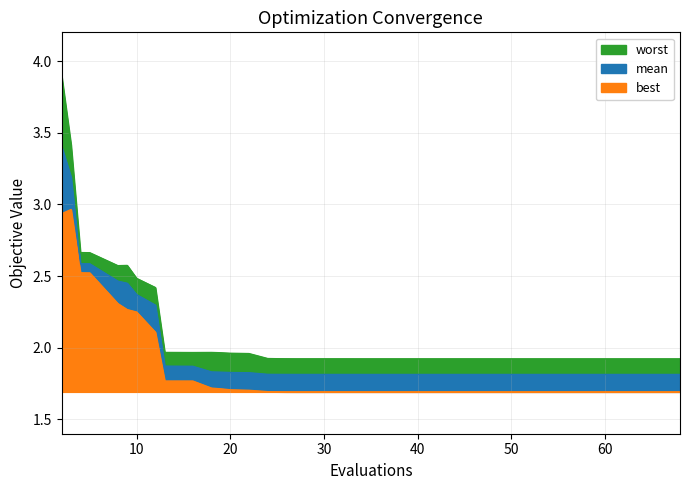

Where is worst nearest to the value 2?

13